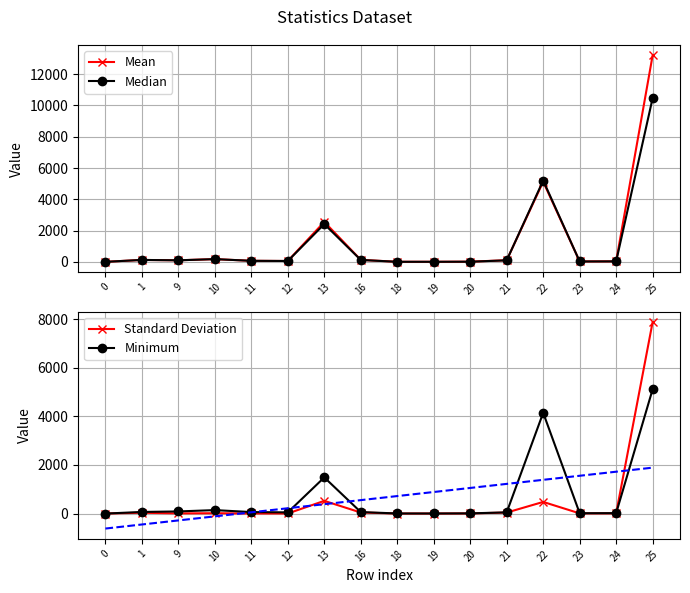

How many values in Minimum are below zero?

1